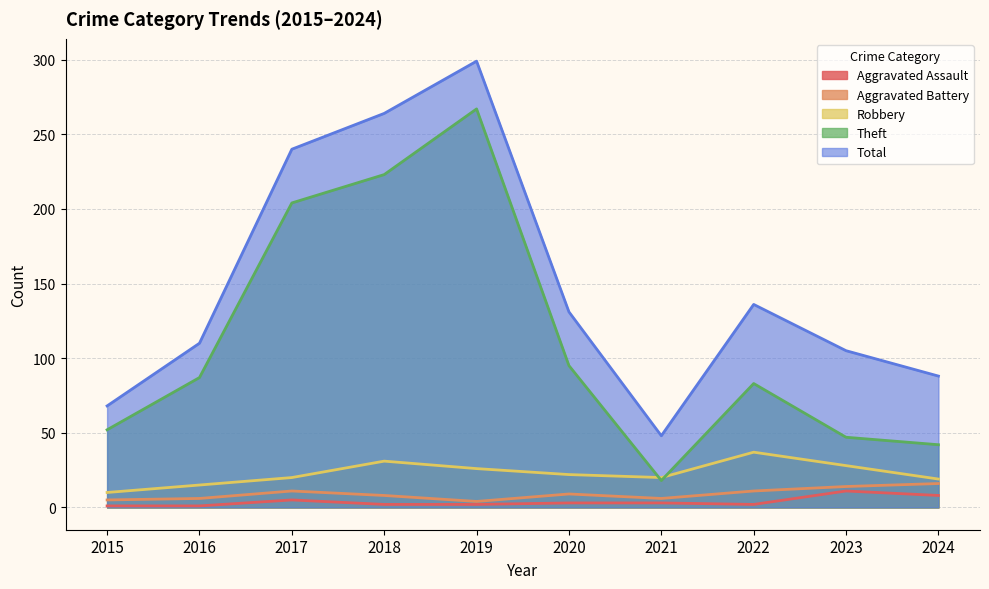

At how many categories does at least one series exceed 170?

3